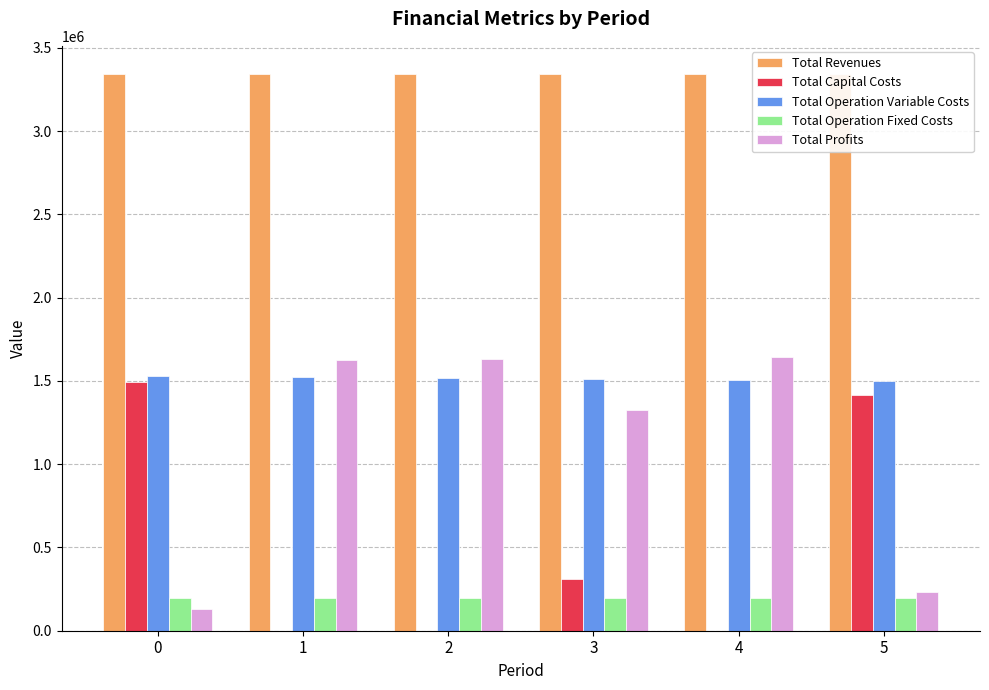

What is the maximum value shown in the chart?

3344346.1